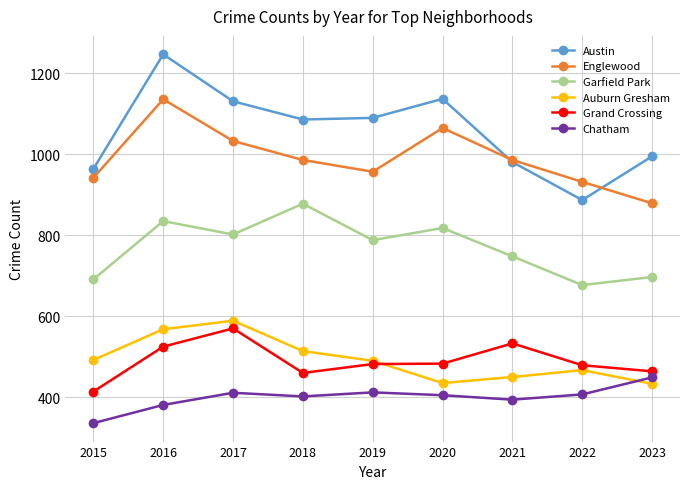

How many lines are shown in the chart?

6